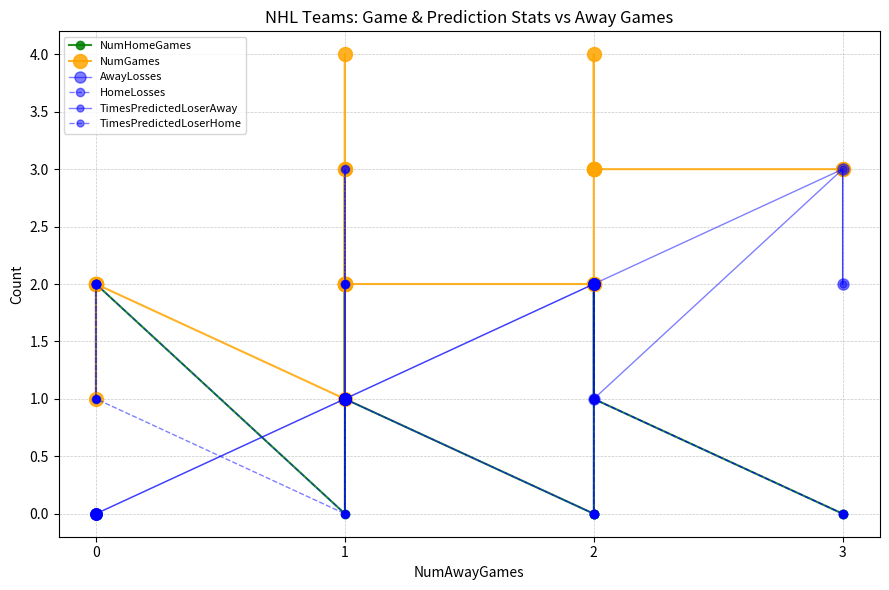

True or false: NumGames and TimesPredictedLoserHome intersect in this chart.

False